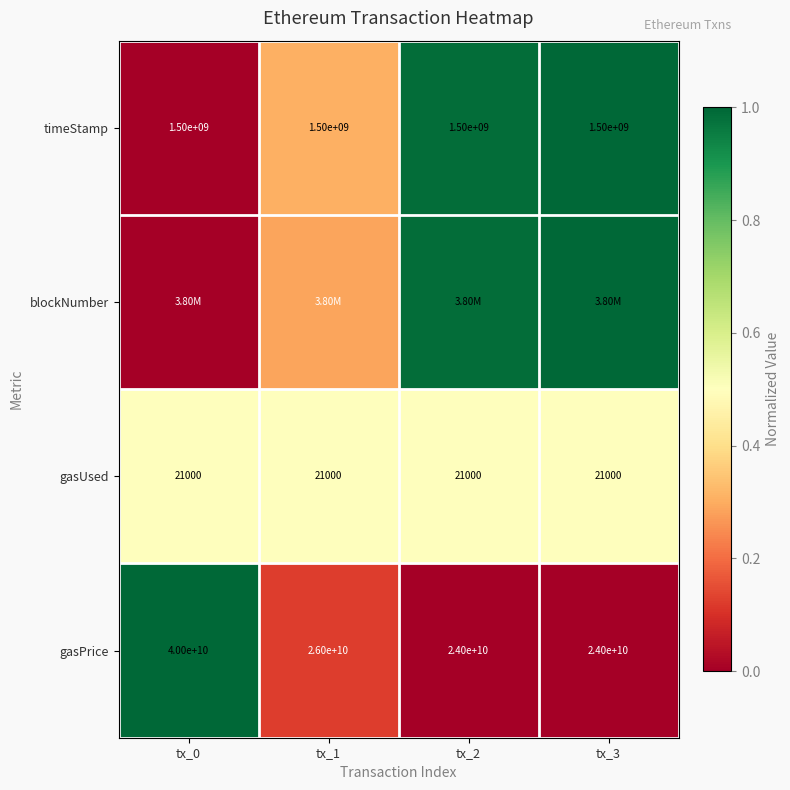

Is the value of gasPrice at tx_1 greater than the value of gasUsed at tx_1?

Yes